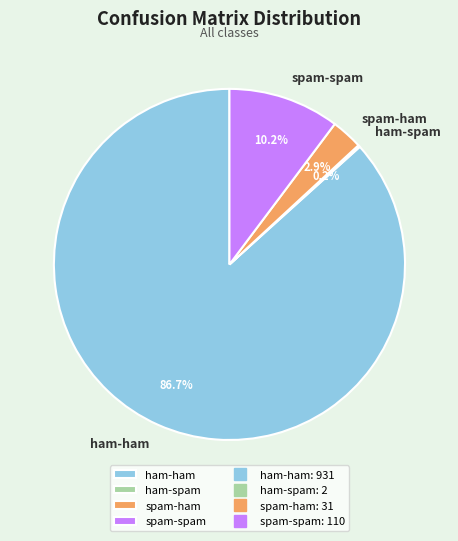

To the nearest percent, what percentage of the pie is ham-ham?

87%